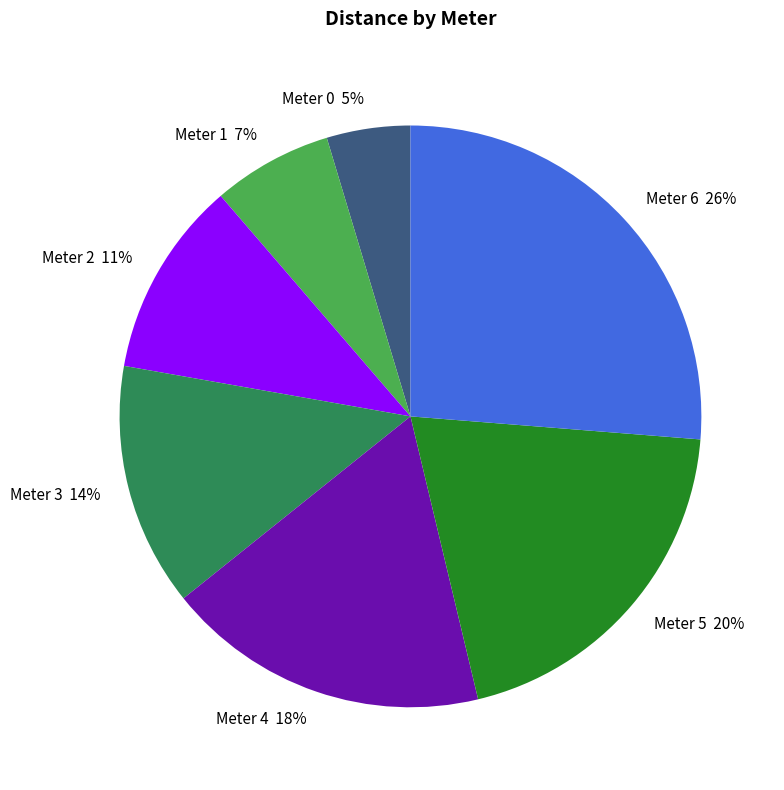

How many slices are in this pie chart?

7